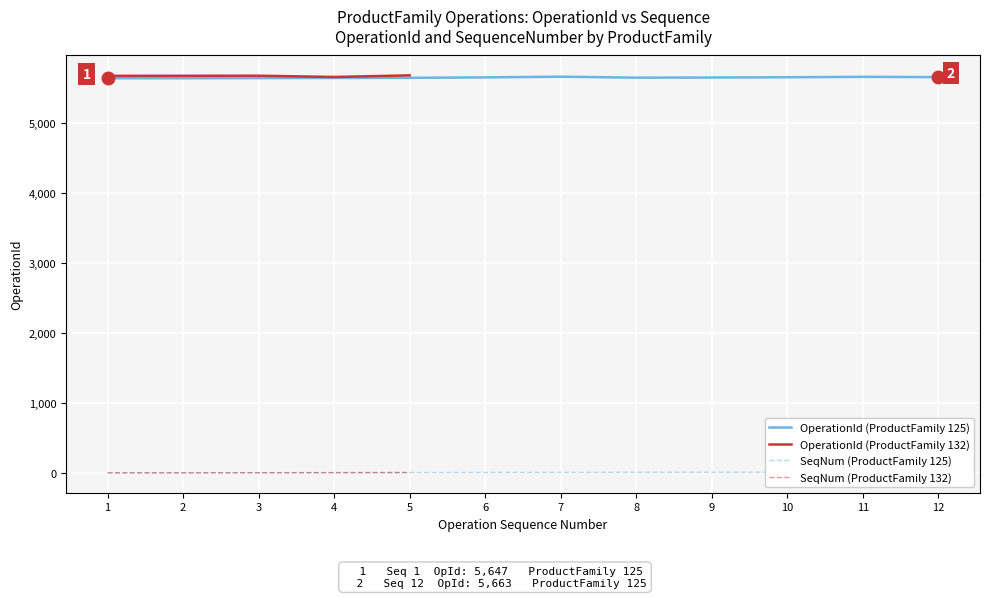

True or false: OperationId (ProductFamily 125) and Operation_SequenceNumber (ProductFamily 125) cross at least once.

False